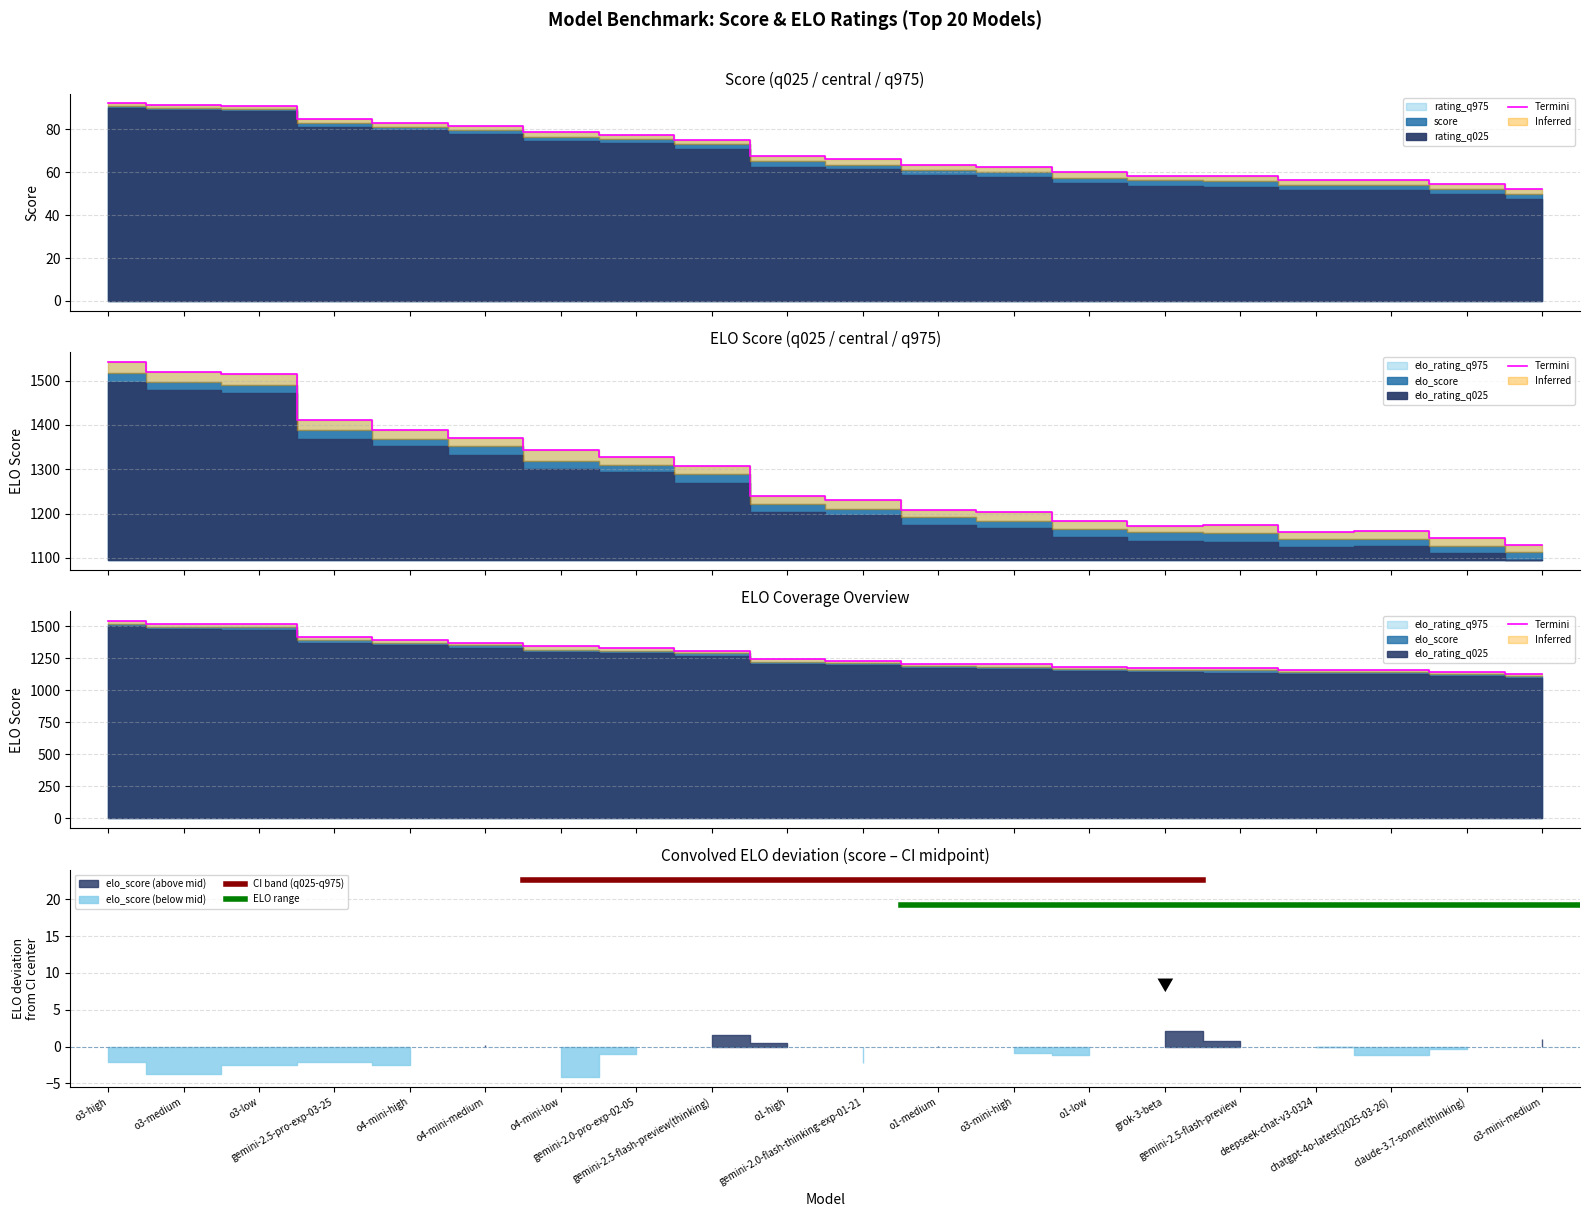

The rating_q975 series shows 1513.7 at o3-low. True or false?

True